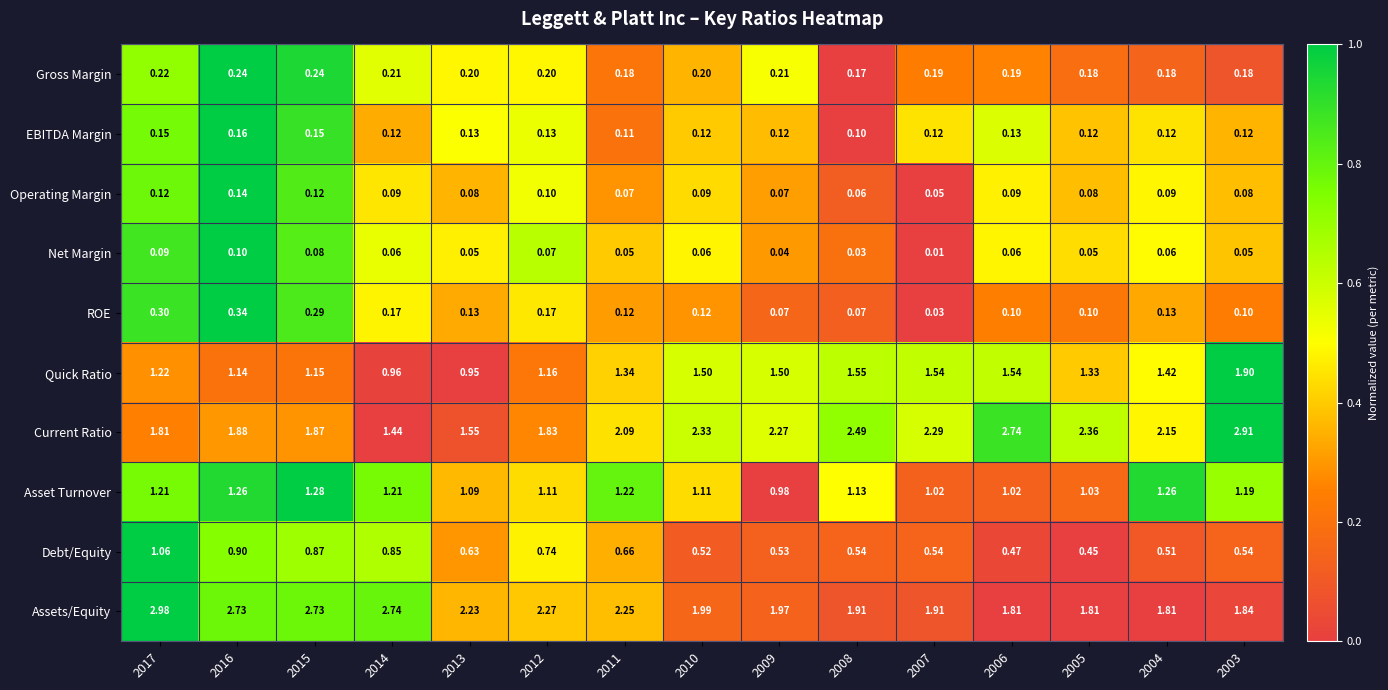

Count the number of categories in the chart.

15